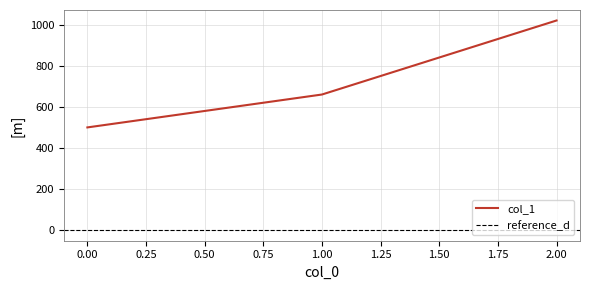

What is the difference between the values at 0 and 1?

160